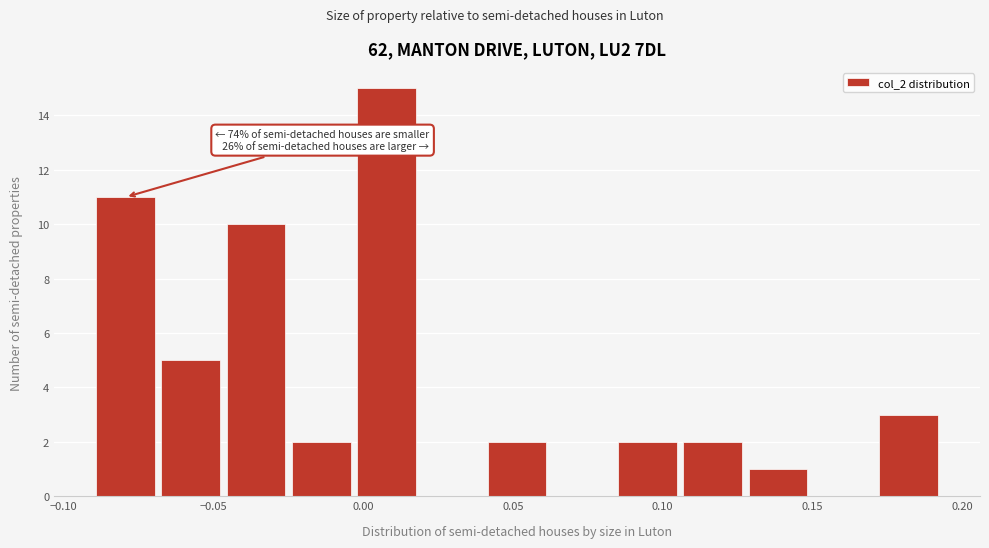

Over which range of the x-axis is the bar tallest?

-0.005 to 0.020